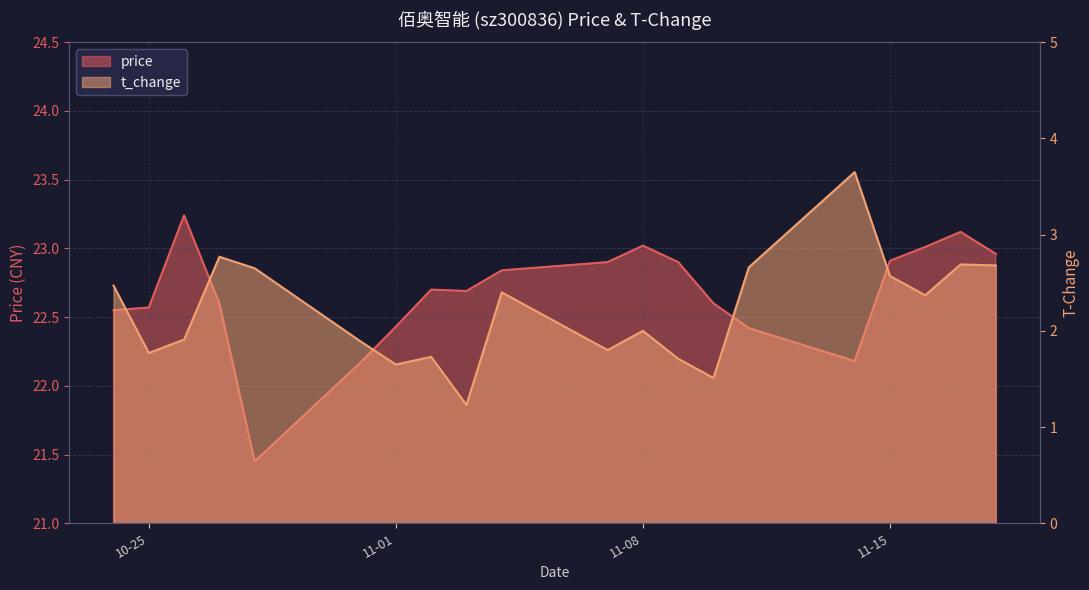

What is the minimum value shown in the chart?

1.2